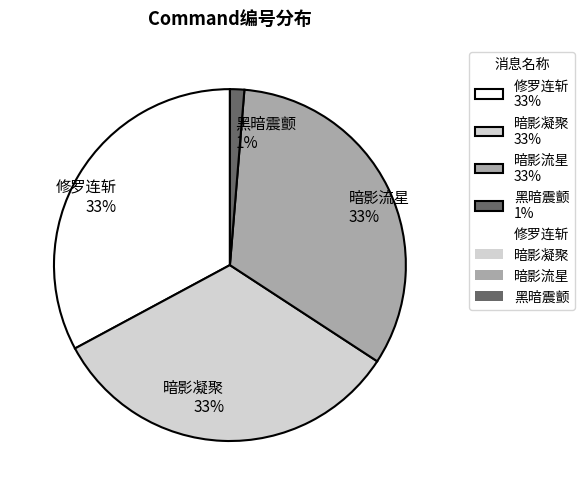

To the nearest percent, what is the average slice percentage?

25%